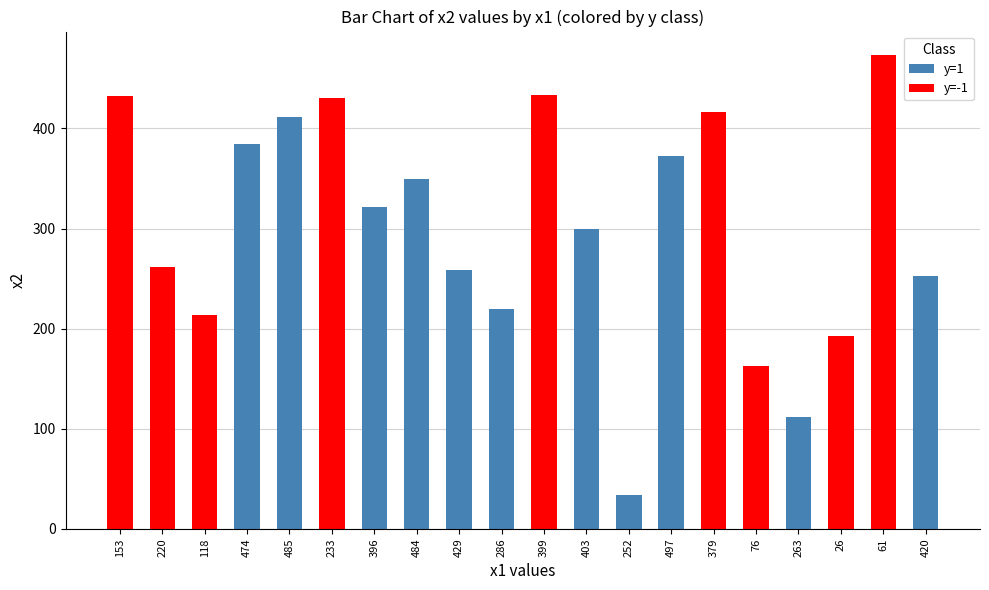

Reading left to right, transcribe all the data shown in this chart.

x2: 153=432	220=262	118=214	474=384	485=411	233=430	396=321	484=349	429=259	286=220	399=433	403=300	252=34	497=372	379=416	76=163	263=112	26=193	61=473	420=253
y_class: 153=-1	220=-1	118=-1	474=1	485=1	233=-1	396=1	484=1	429=1	286=1	399=-1	403=1	252=1	497=1	379=-1	76=-1	263=1	26=-1	61=-1	420=1